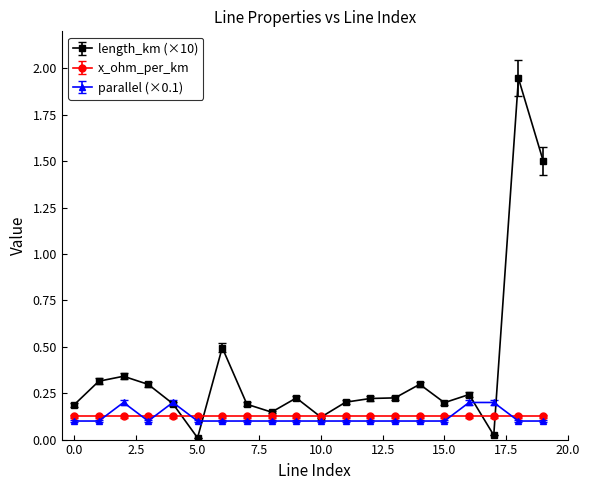

Which series has the widest spread of values?

length_km (×10)